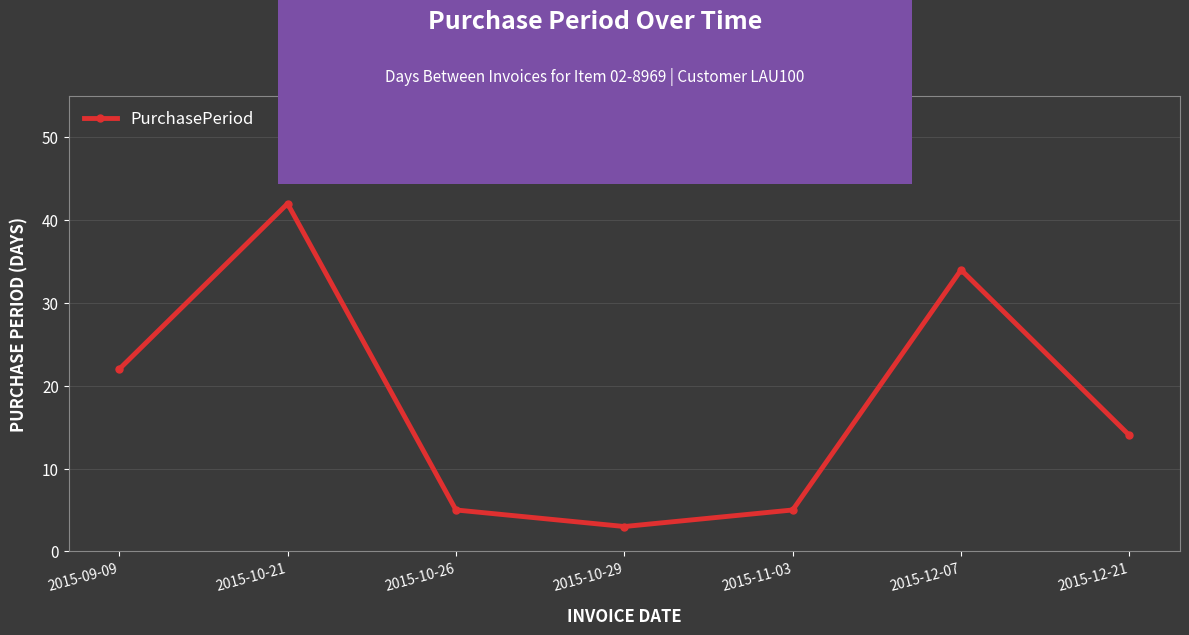

Where is the data nearest to the value 22?

2015-09-09